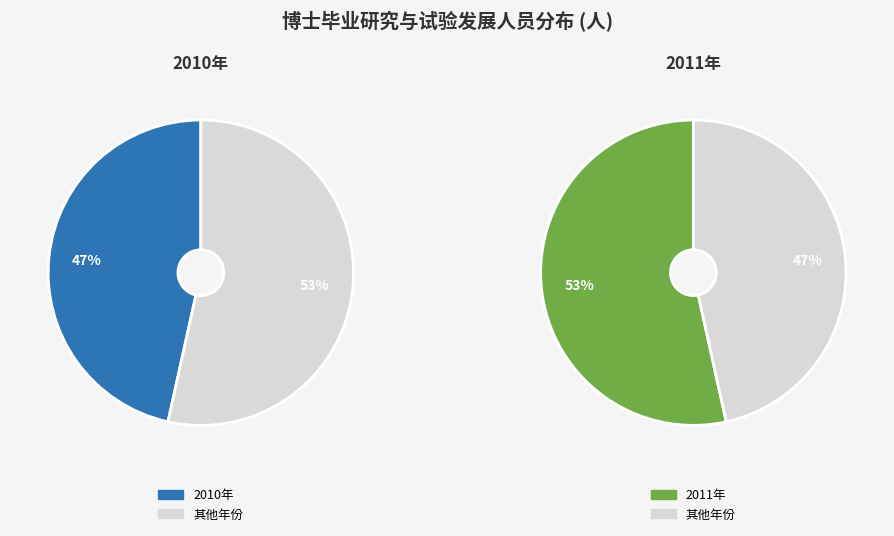

What is the largest slice in the pie chart?

2011年